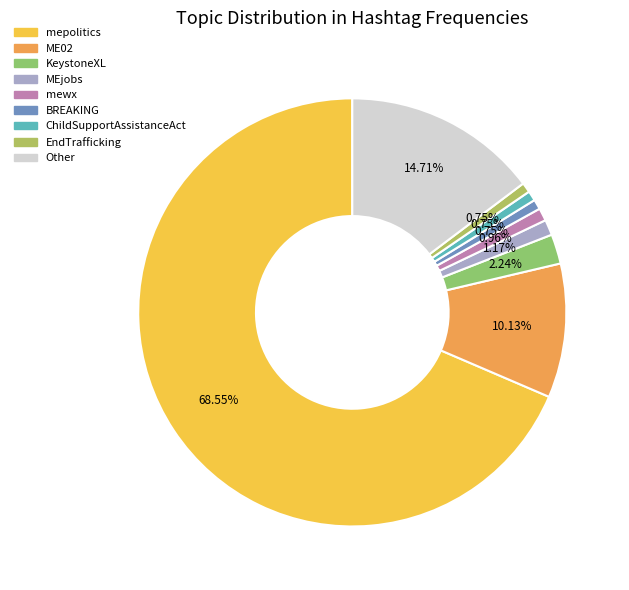

Count the number of slices in the pie.

9